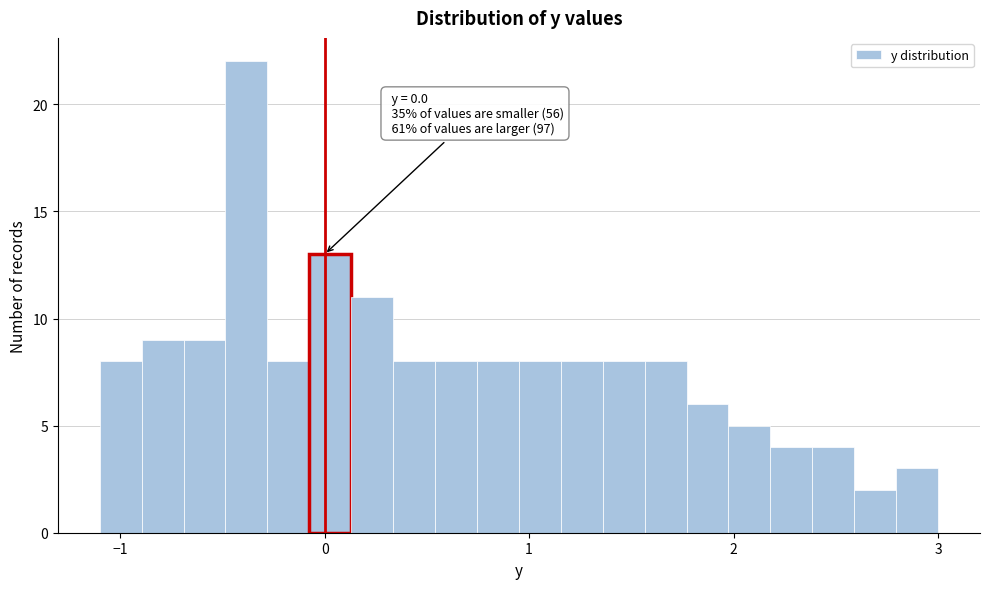

Around what value on the x-axis is the tallest bar? Give the approximate position of its centre, as read against the axis.

-0.4